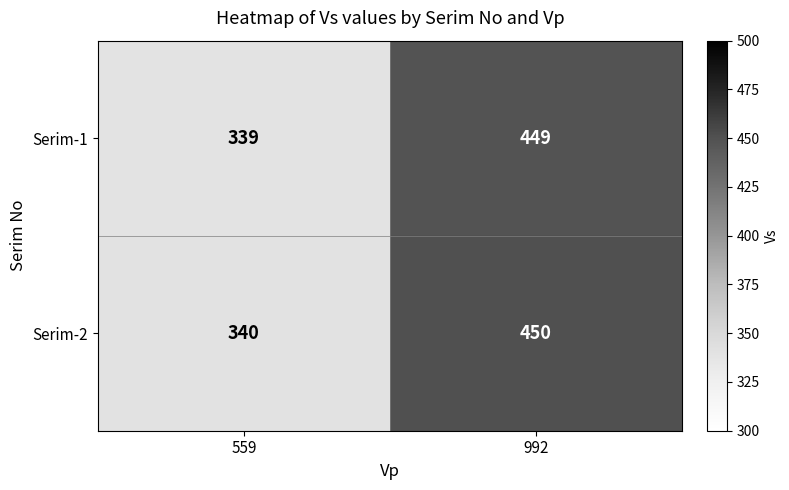

True or false: Serim-1 has a value of 339 at 559.

True